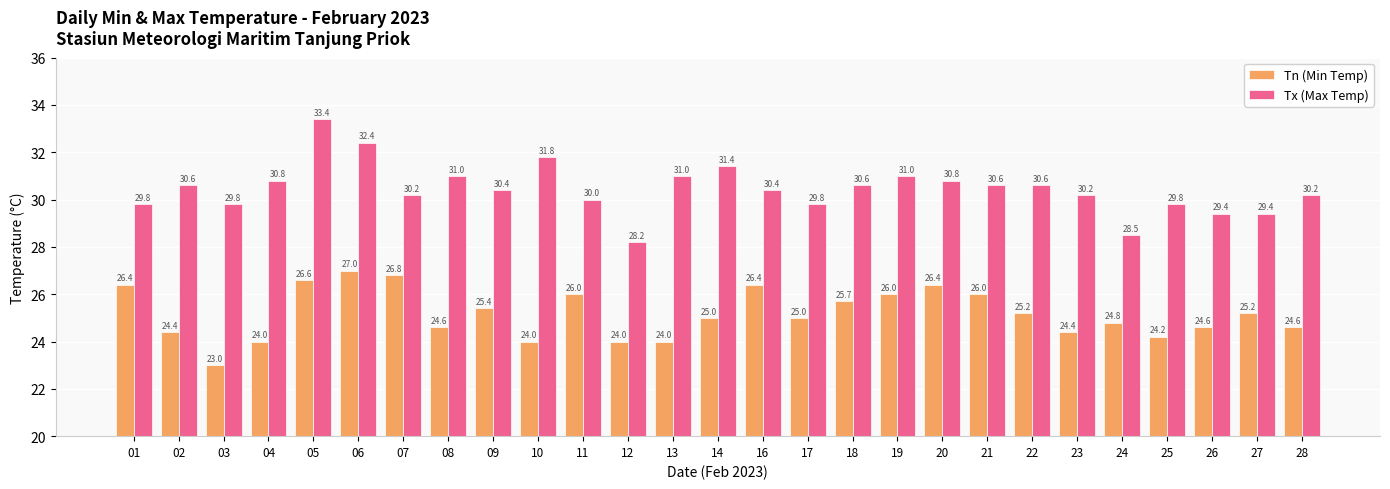

What is the total value across all series at 08?

55.6